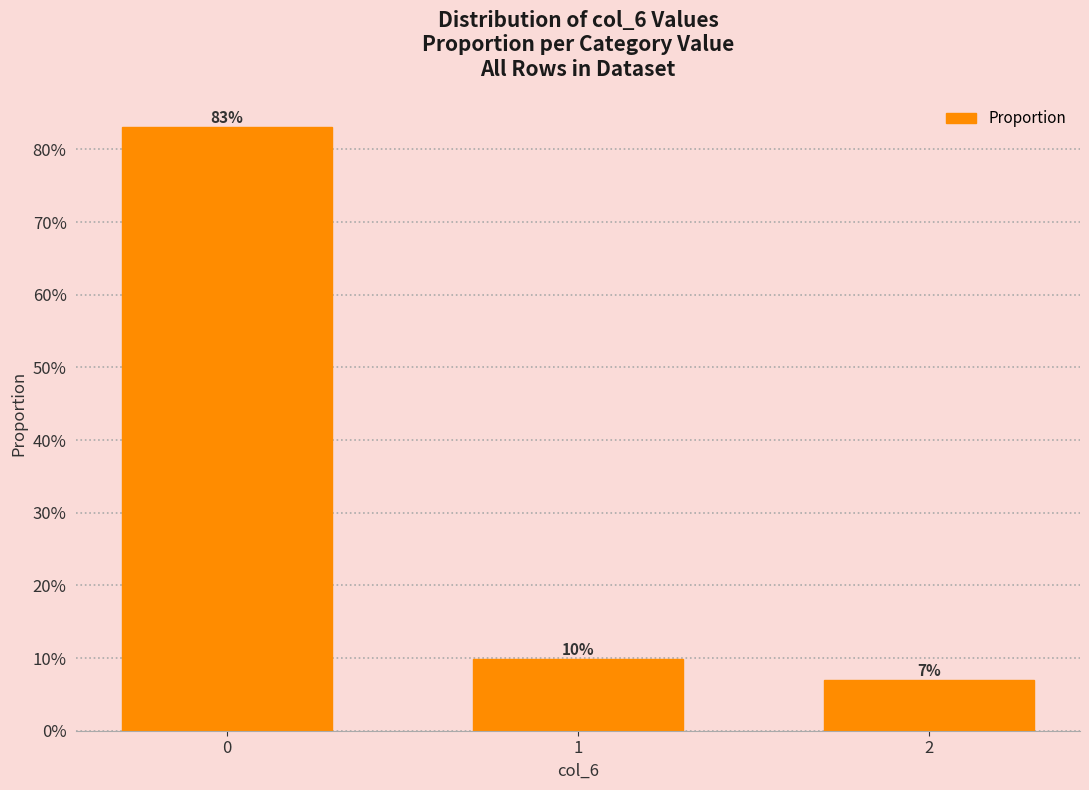

Are the bars grouped side by side (vs. stacked)?

No